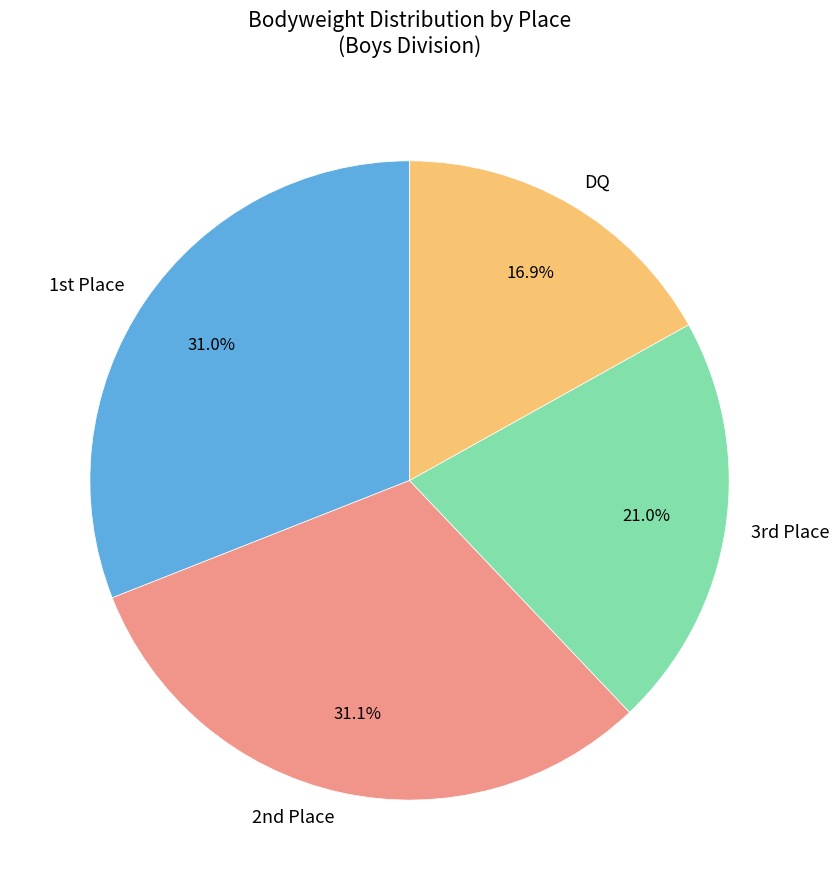

To the nearest percent, what is the average slice percentage?

25%